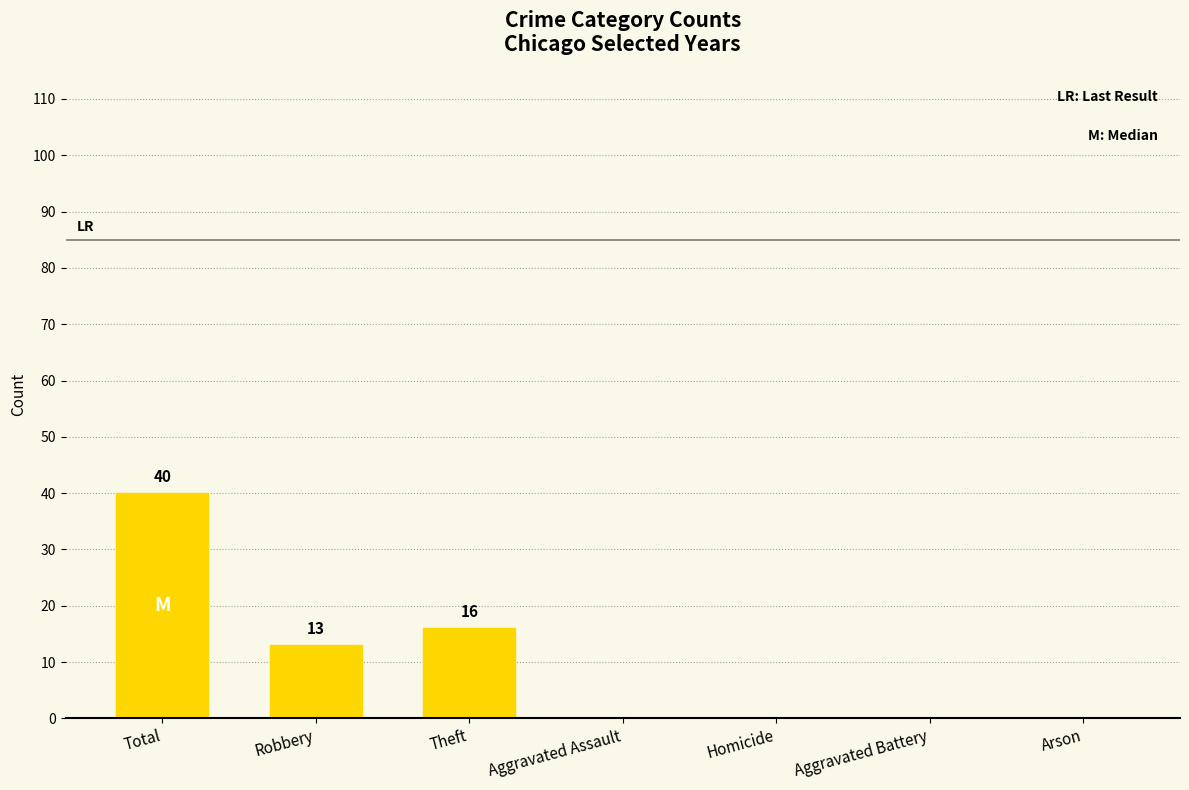

Between Robbery and Homicide, which is larger?

Robbery